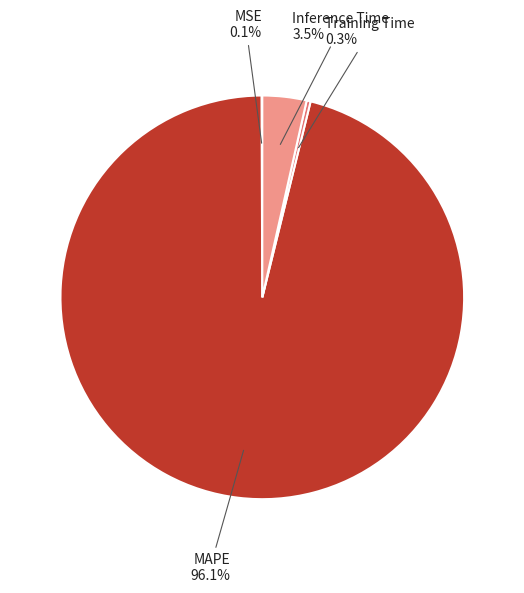

Which slice represents more than half of the pie?

MAPE